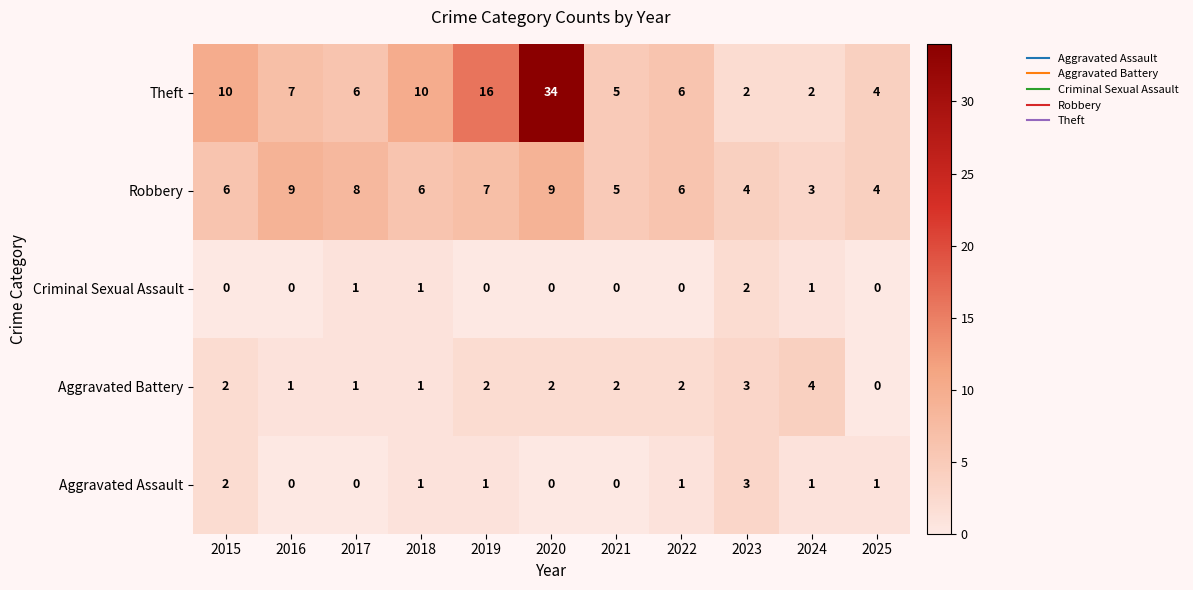

Which series has the largest range (max minus min)?

Theft